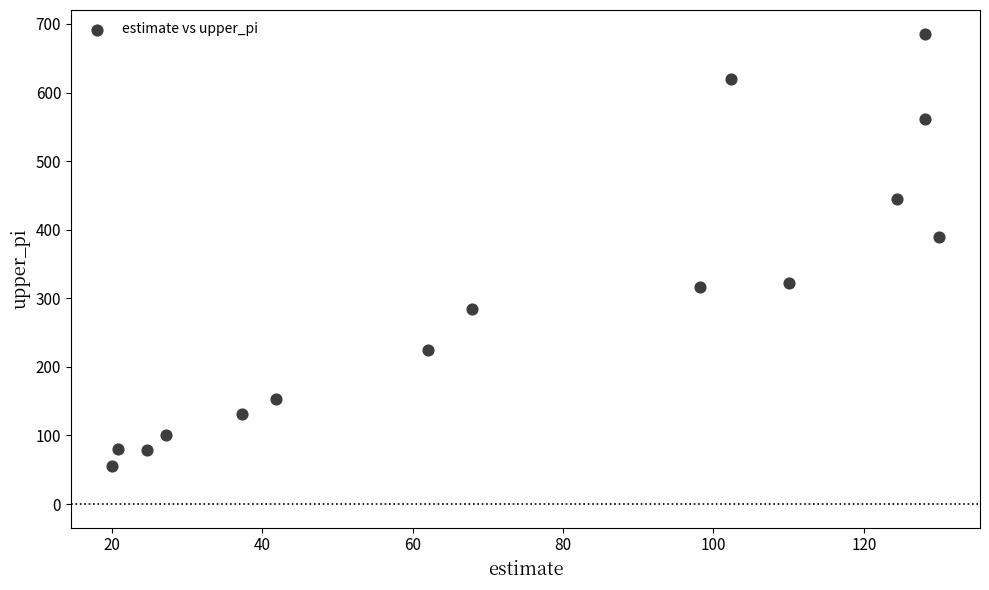

What is the range of Y values (max minus min)?

631